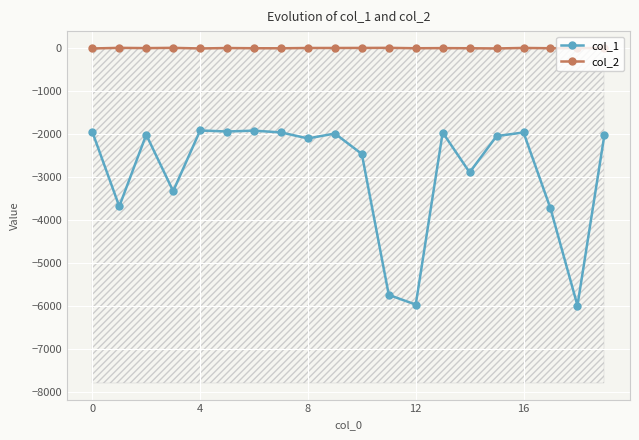

How many interior local peaks does the col_1 series have?

6